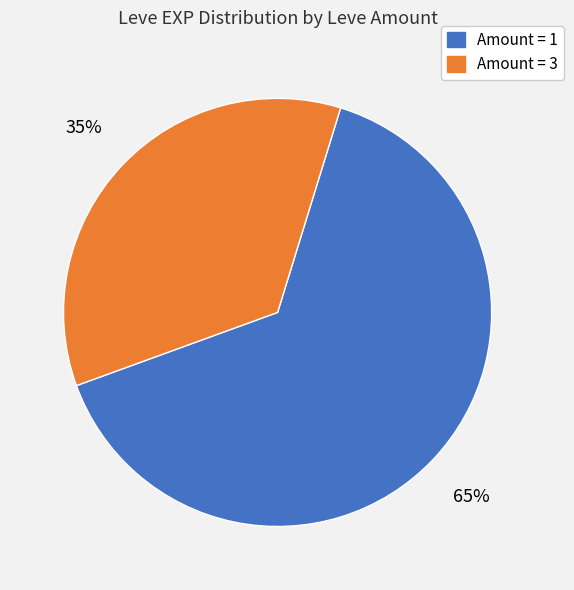

How many slices are in this pie chart?

2